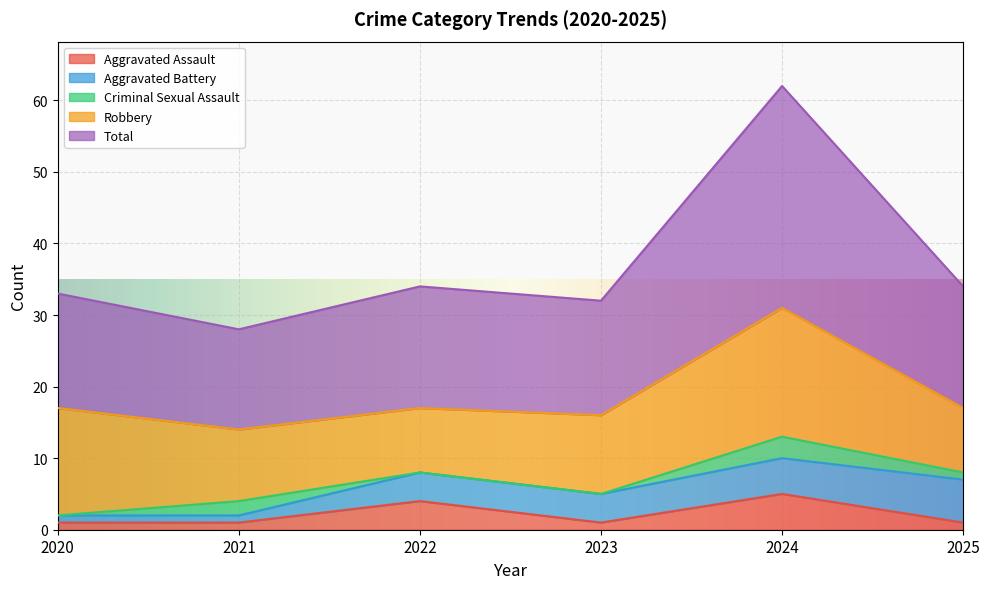

True or false: Aggravated Assault has more than 1 interior local peaks.

True